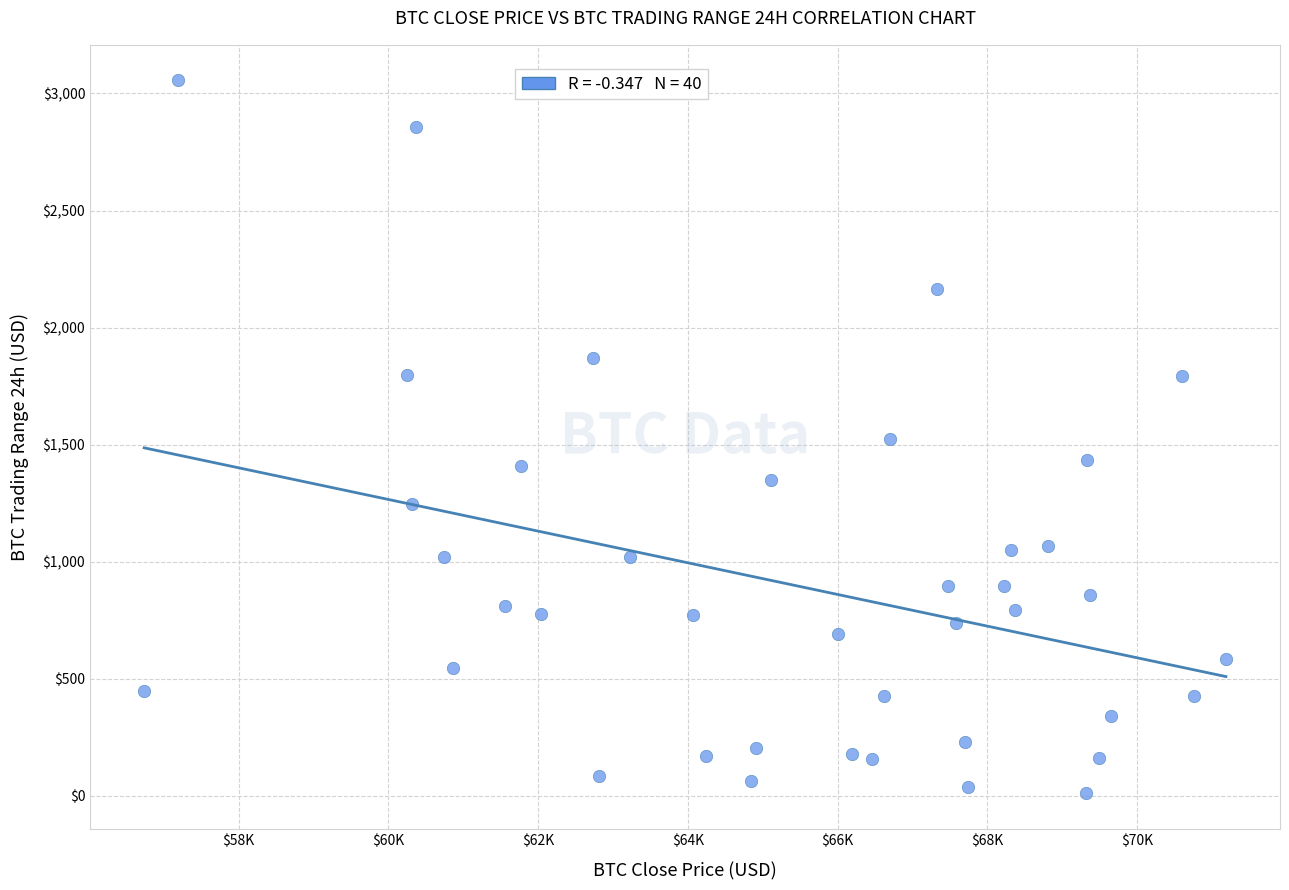

What is the range of X values (max minus min)?

14444.7